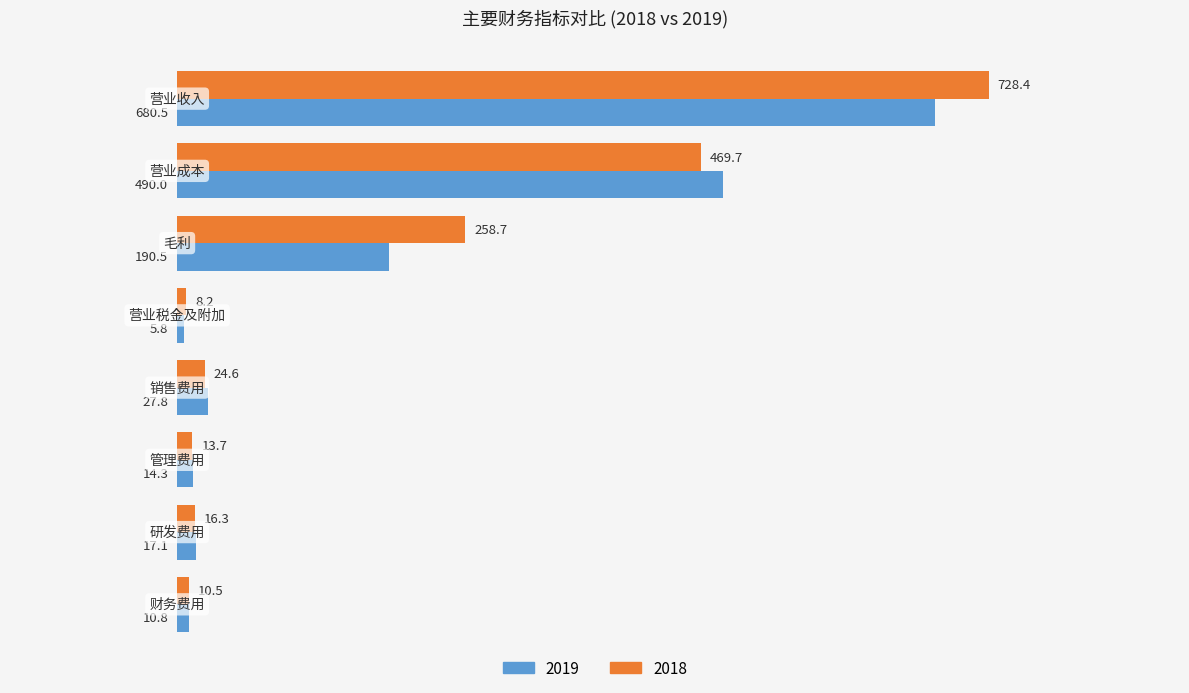

How many values in the 2019 series are below 27?

4